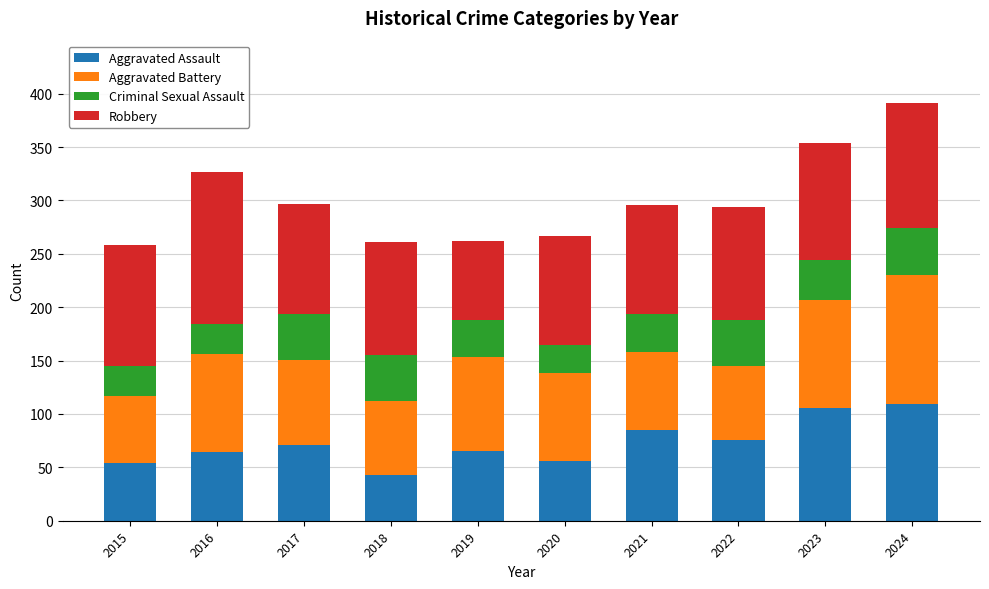

What is the difference between the Aggravated Assault values at 2021 and 2022?

9